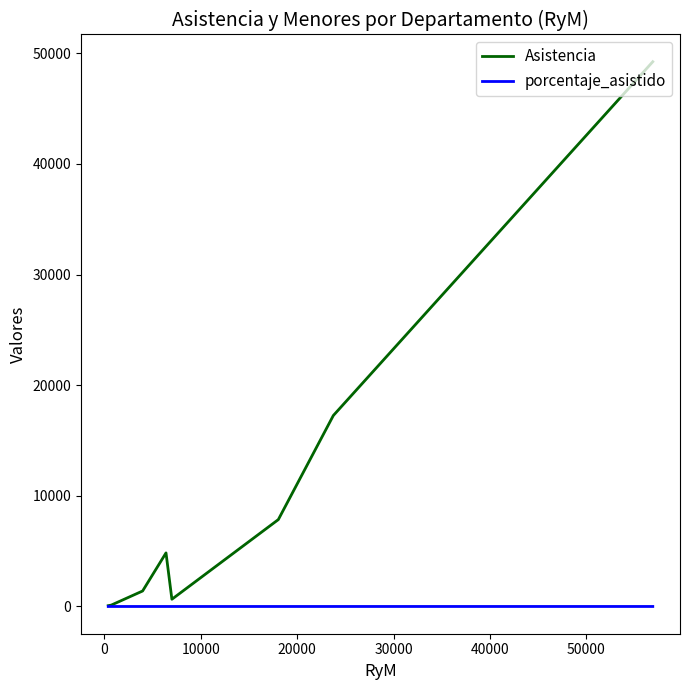

Rank the series by their average value, from highest to lowest.

Asistencia, porcentaje_asistido